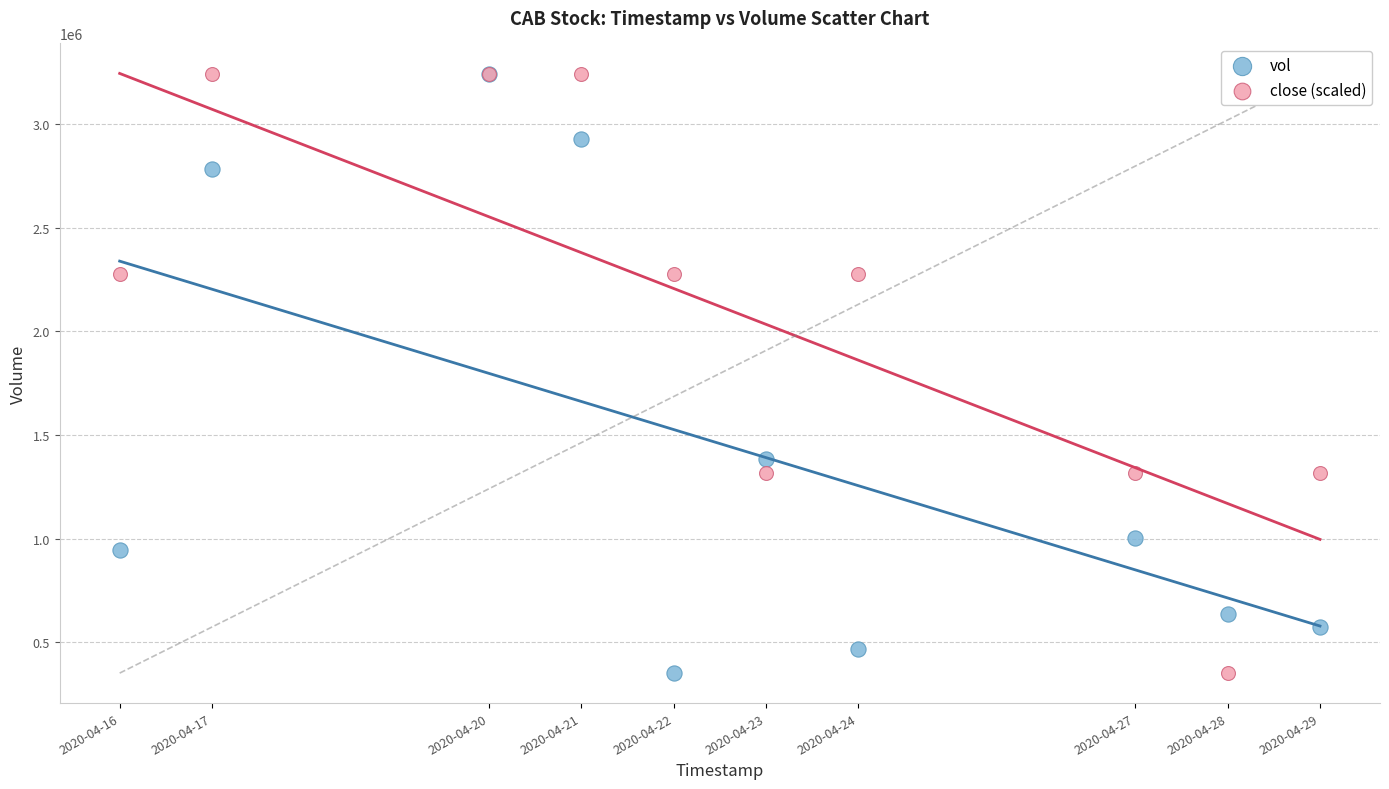

Across all series, what Y value is closest to 1796700?

1383100.0